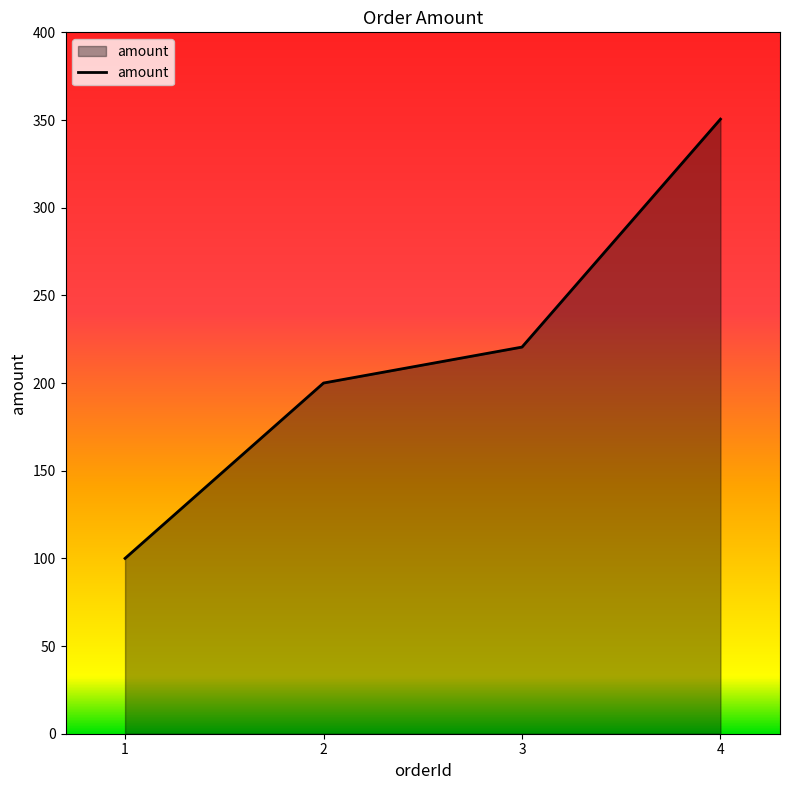

Which has a higher value, 2 or 1?

2